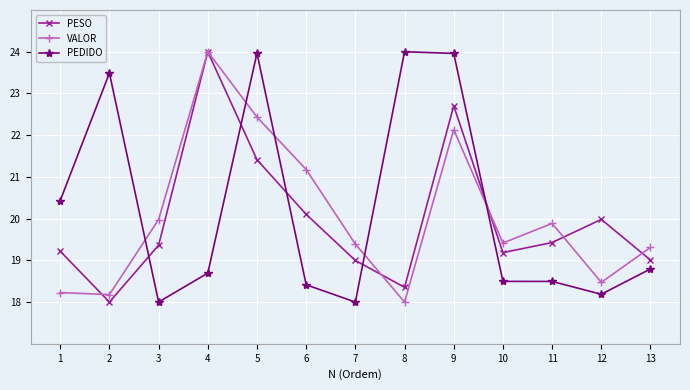

What is the maximum value shown in the chart?

24.0